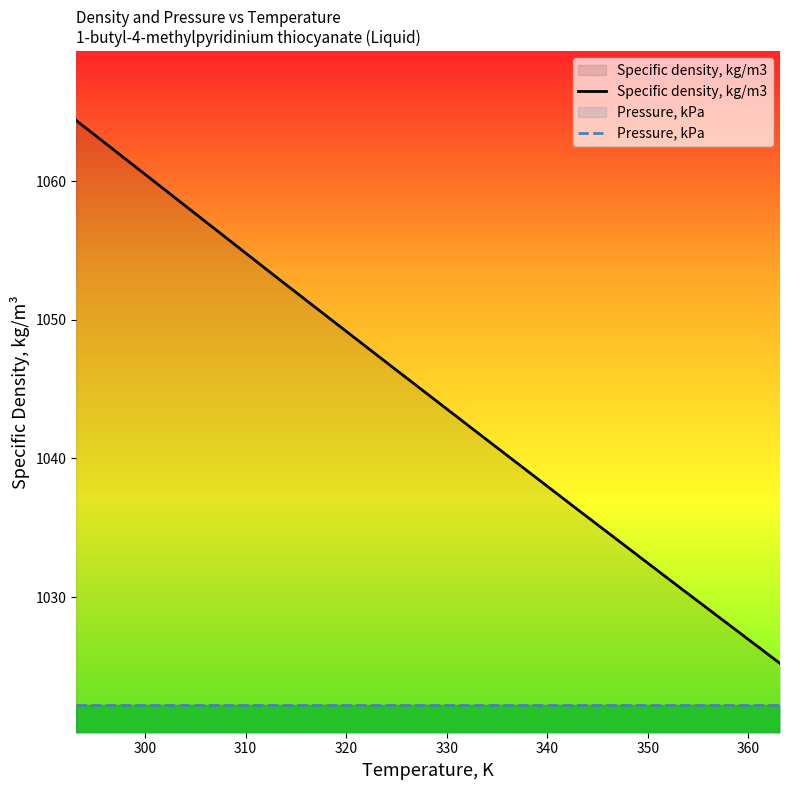

Which series has the widest spread of values?

Specific density, kg/m3